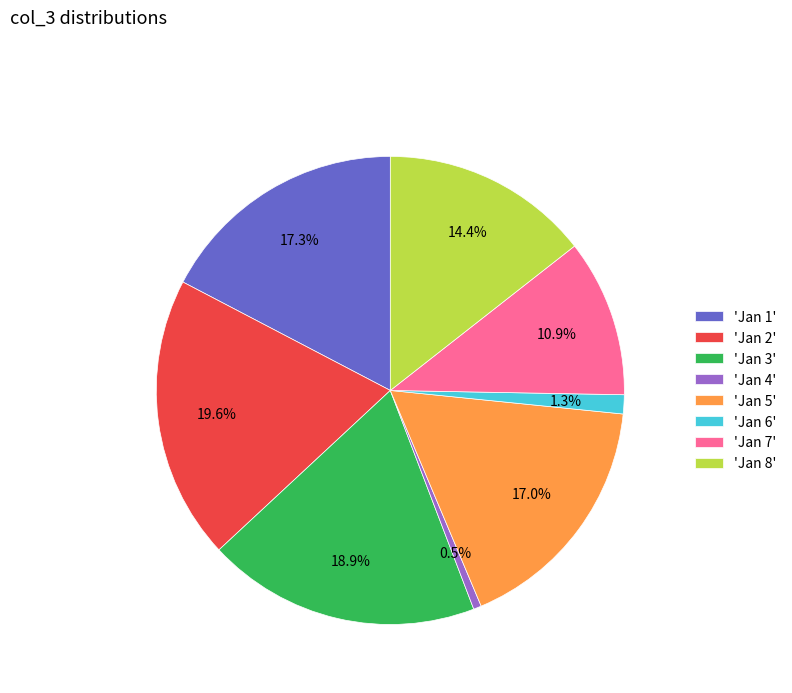

Count the number of slices in the pie.

8